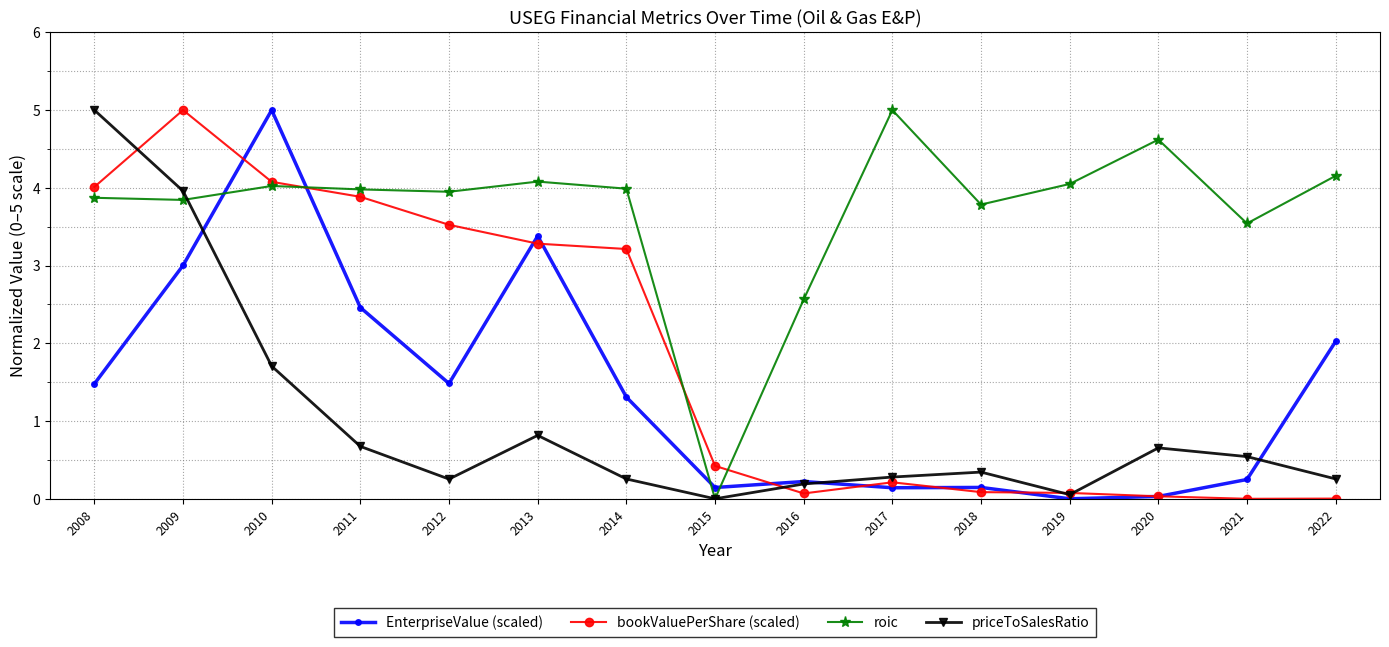

Rank the series by their average value, from highest to lowest.

roic, bookValuePerShare (scaled), EnterpriseValue (scaled), priceToSalesRatio